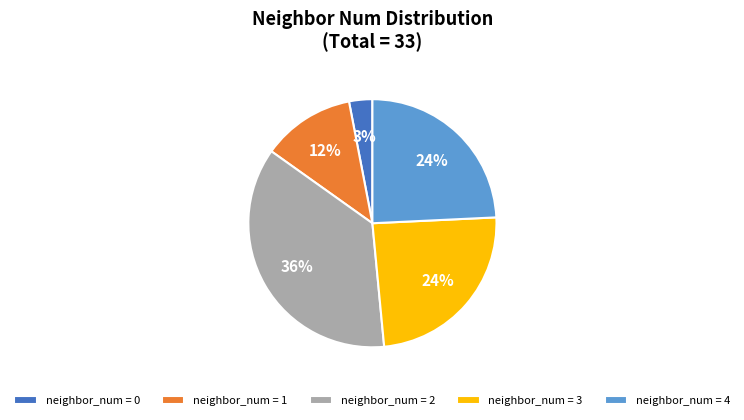

Do neighbor_num = 0 and neighbor_num = 2 together represent more than half of the pie?

No